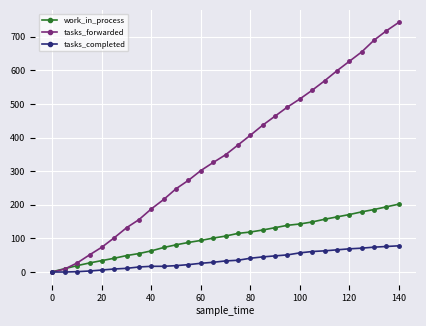

At how many categories does at least one series exceed 396?

13